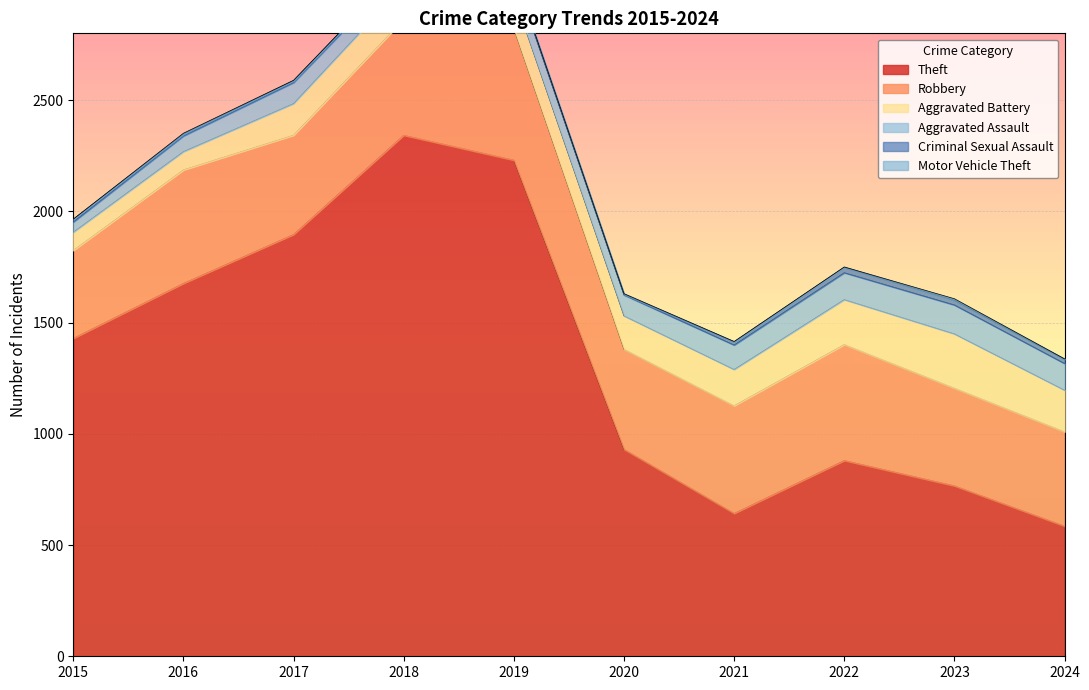

How many lines are shown in the chart?

6